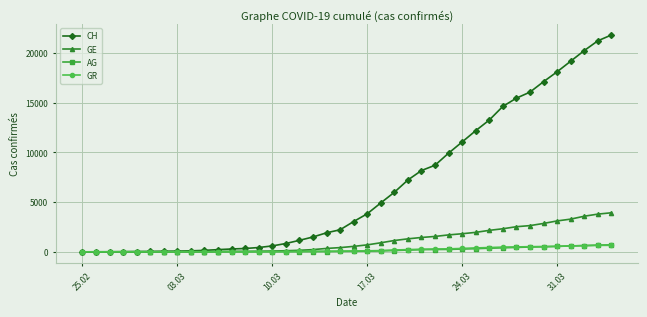

Does the chart display data point markers on the line(s)?

Yes